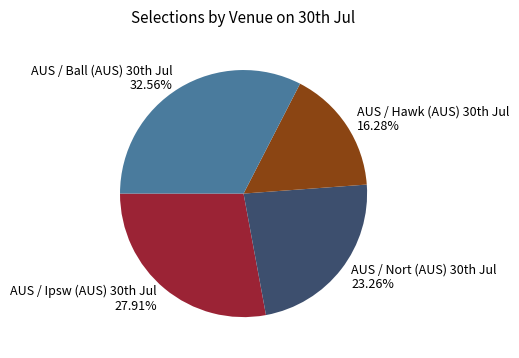

Count the number of slices in the pie.

4